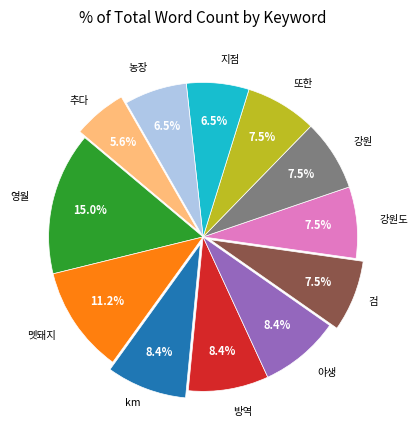

Is there any slice that represents more than half of the pie?

No